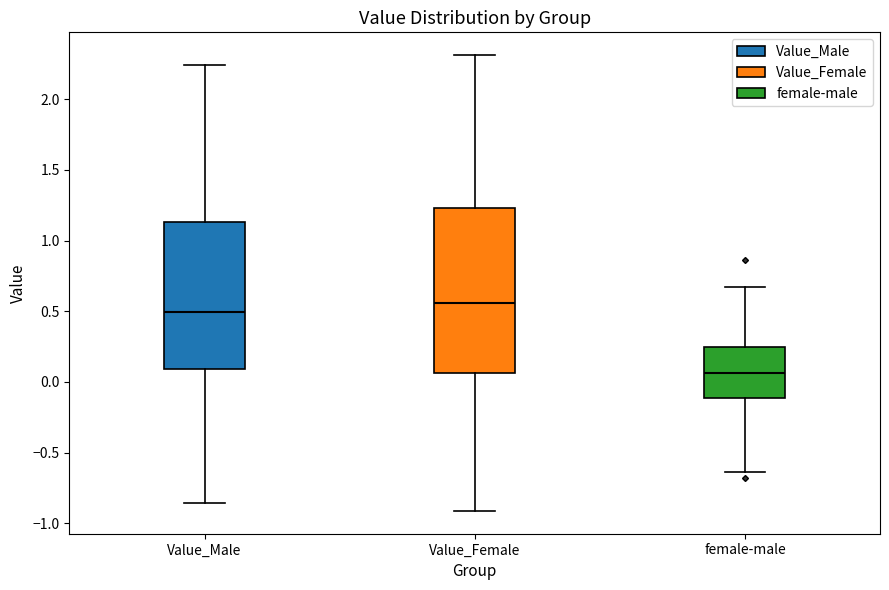

Comparing the boxes themselves (not the whiskers), which one is the tallest?

Value_Female